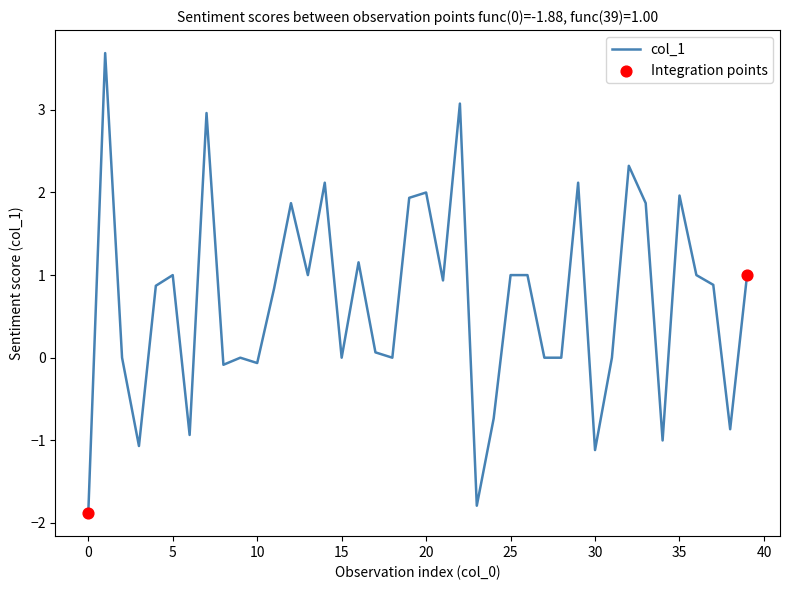

What is the minimum value shown in the chart?

-1.9